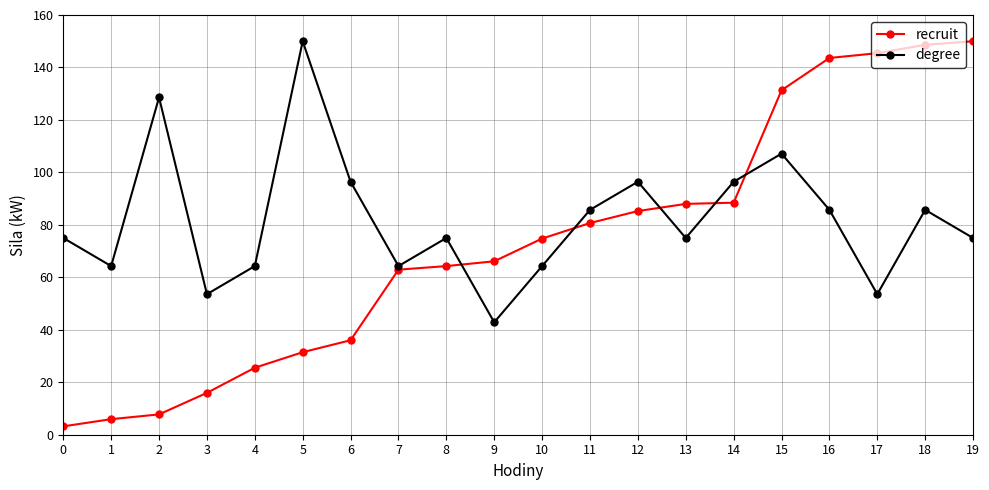

At which category does degree reach its first local valley?

1